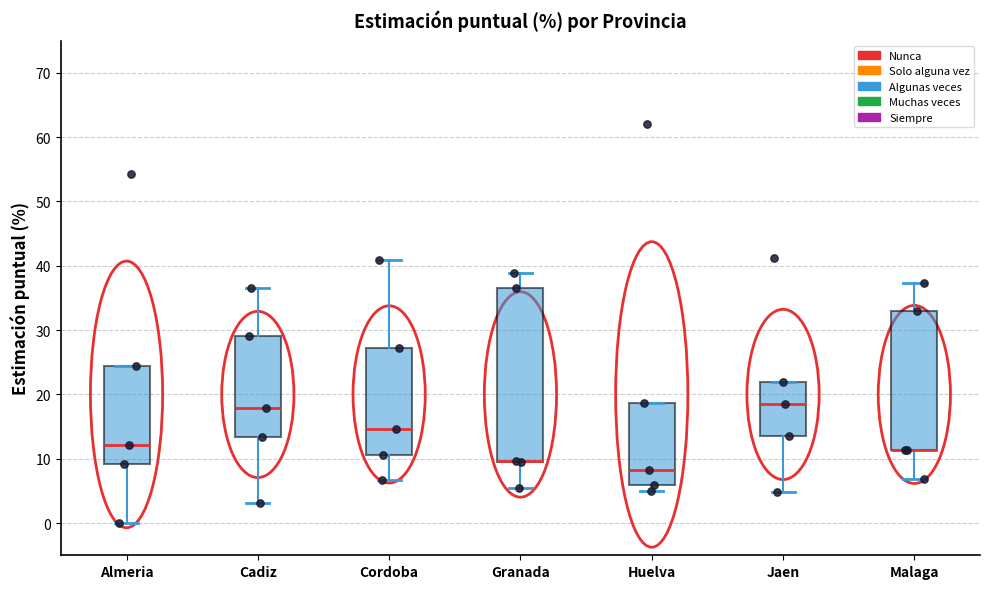

Where does the median line of the box for Almeria sit on the y-axis? The values are not printed on the chart, so give them approximately, as read against the axis.

12